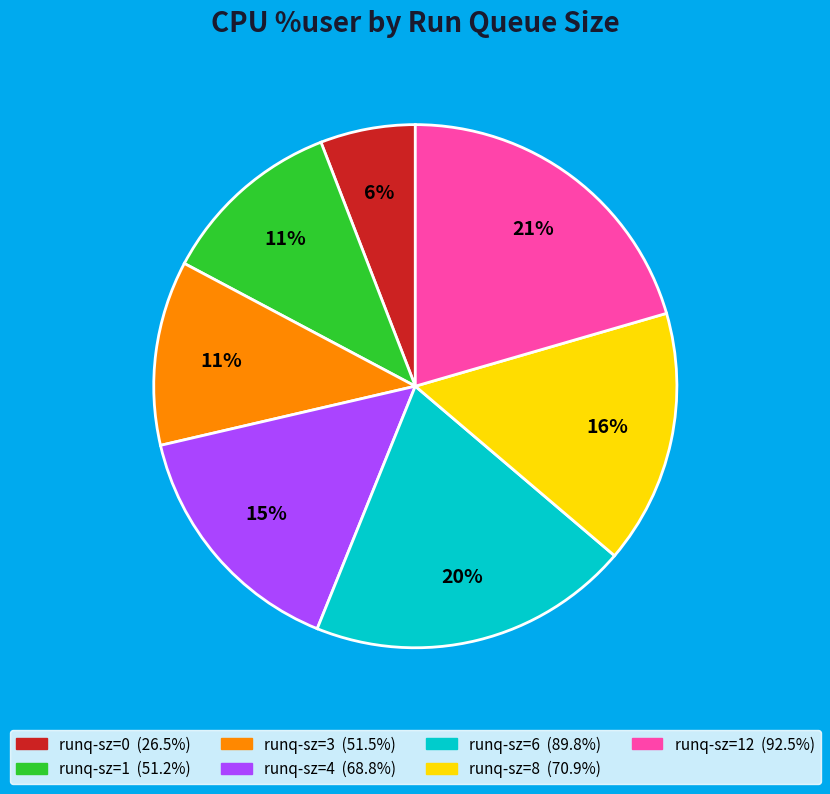

To the nearest percent, what is the average slice percentage?

14%